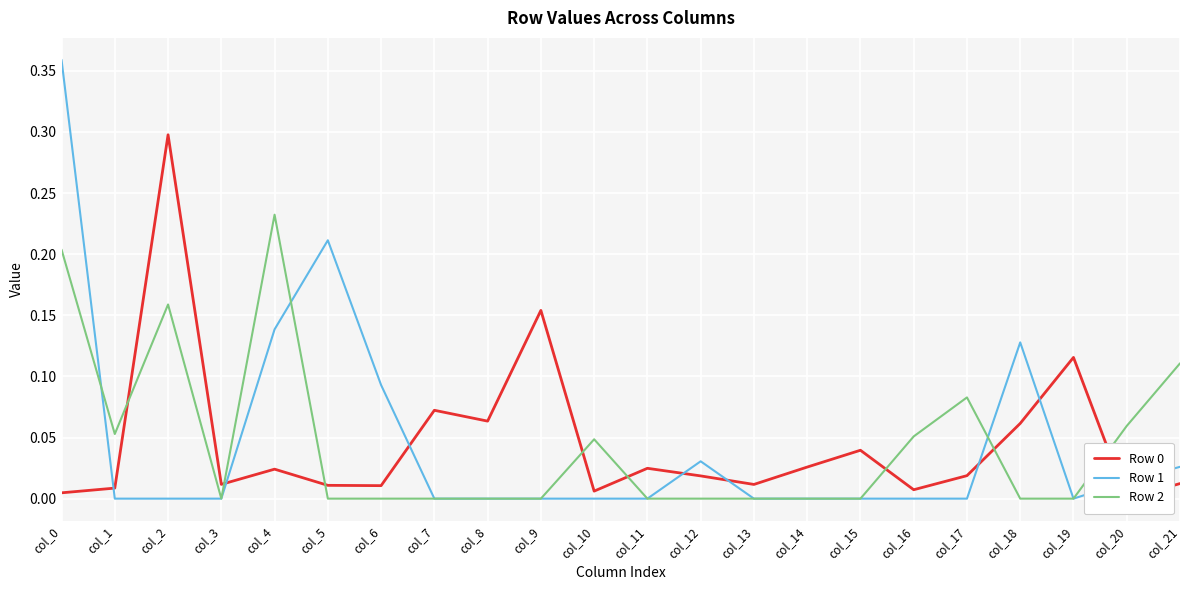

The value of Row 1 at col_18 is 0.0. True or false?

False